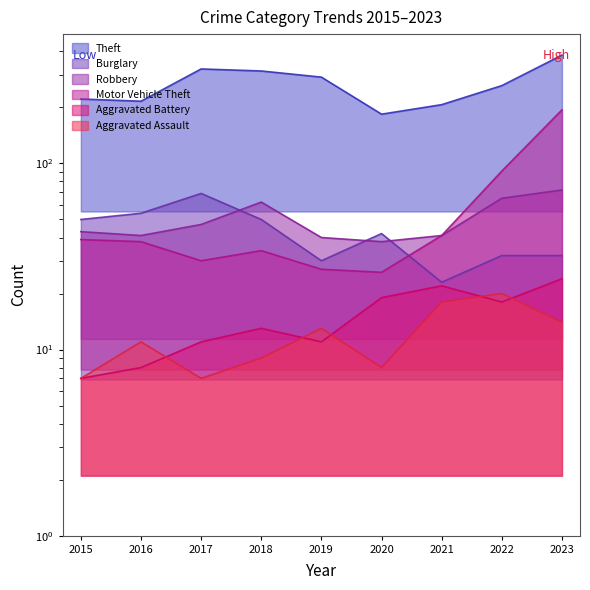

Which series has the largest range (max minus min)?

Theft